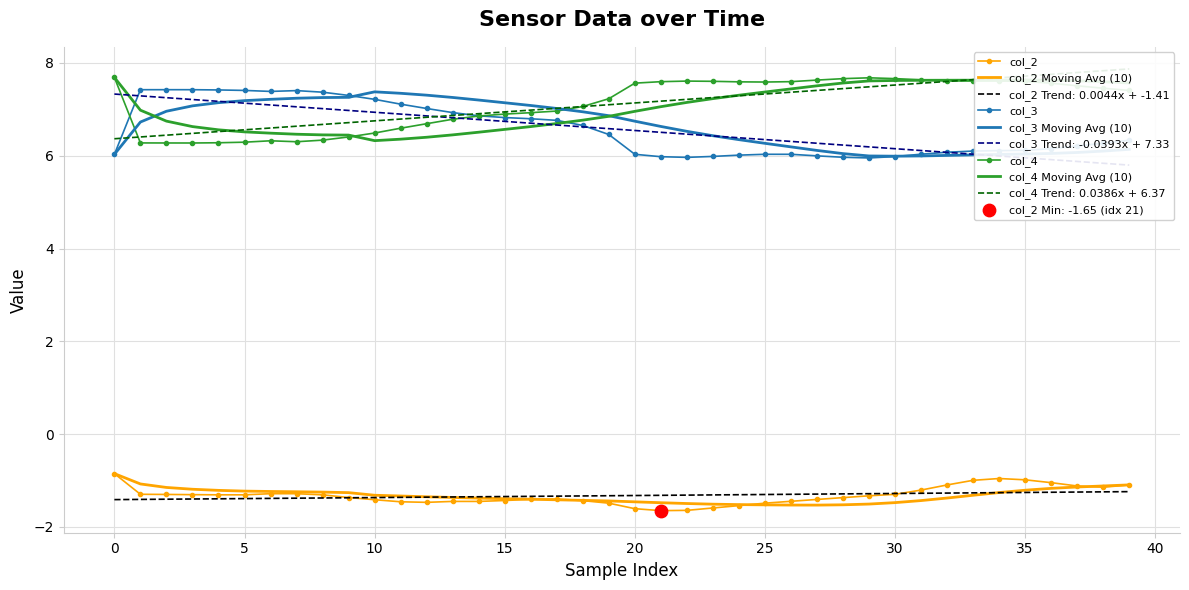

At how many categories does at least one series exceed 2?

40